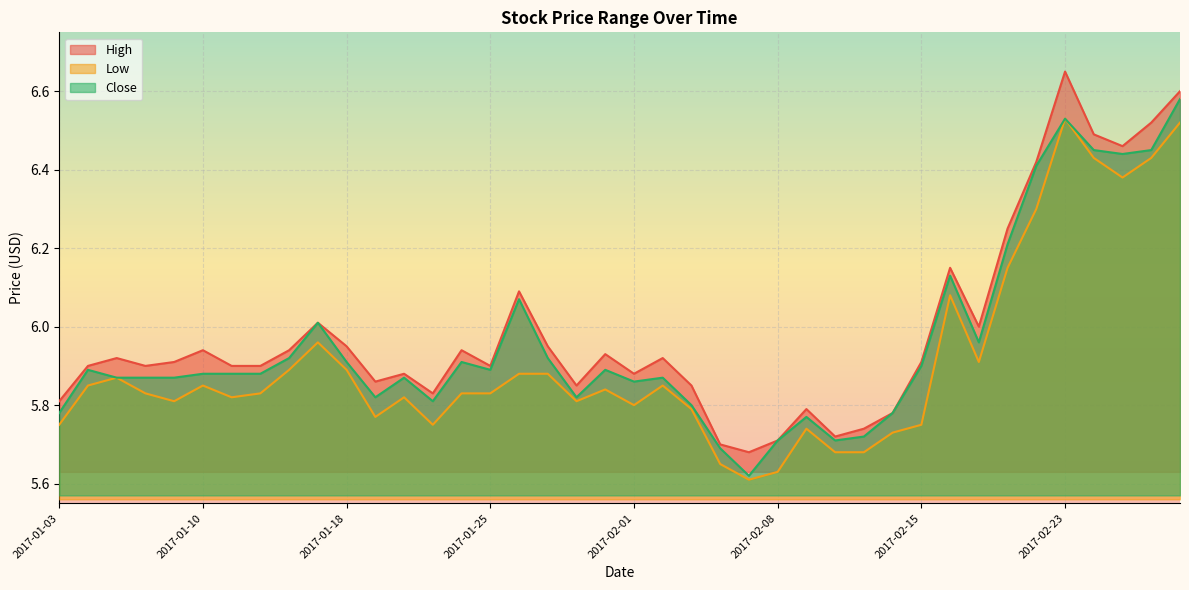

At which label is Close closest to 6?

2017-01-17